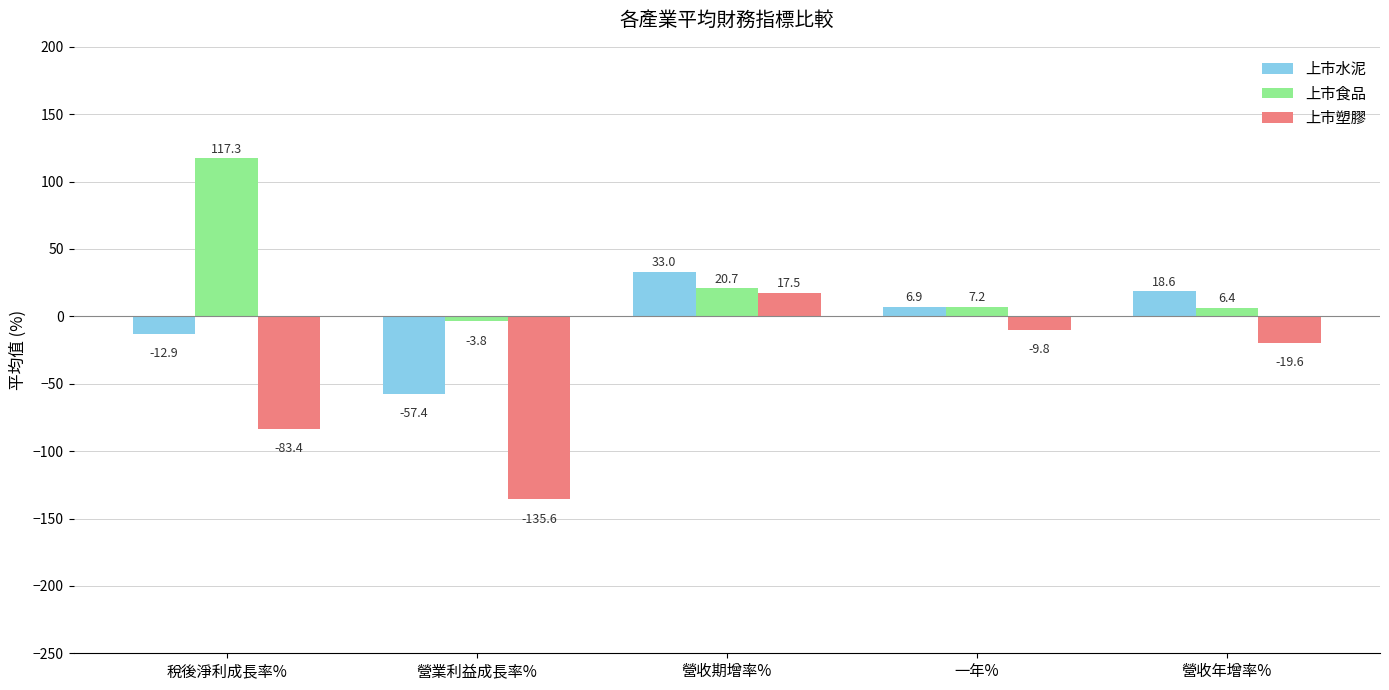

What is the average value of the 上市水泥 series?

-2.4